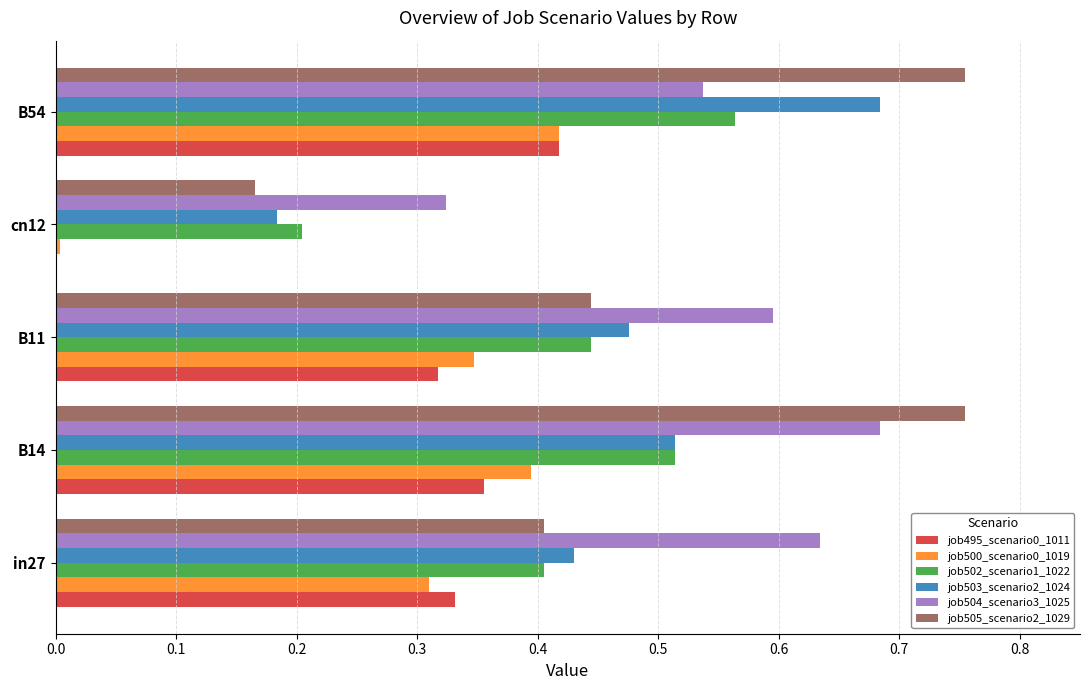

Which category has the highest value in the job495_scenario0_1011 series?

B54